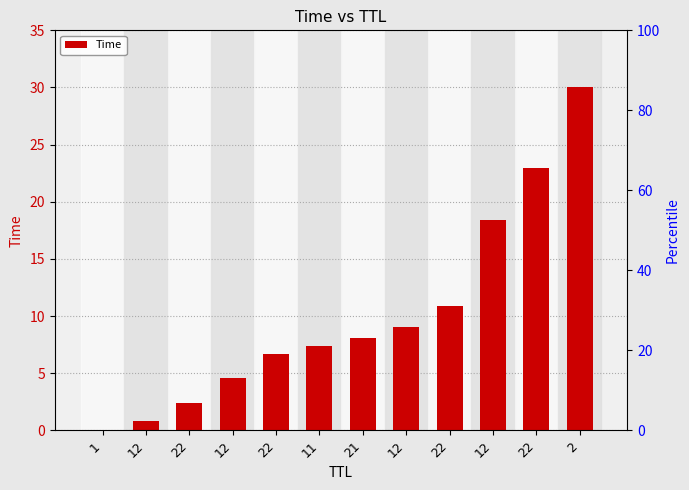

At which label does the data first exceed 8?

21